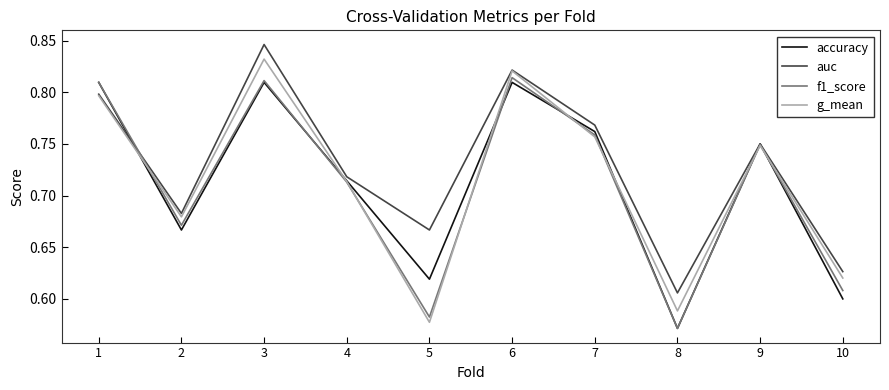

Is the value of accuracy at 8 greater than the value of g_mean at 2?

No